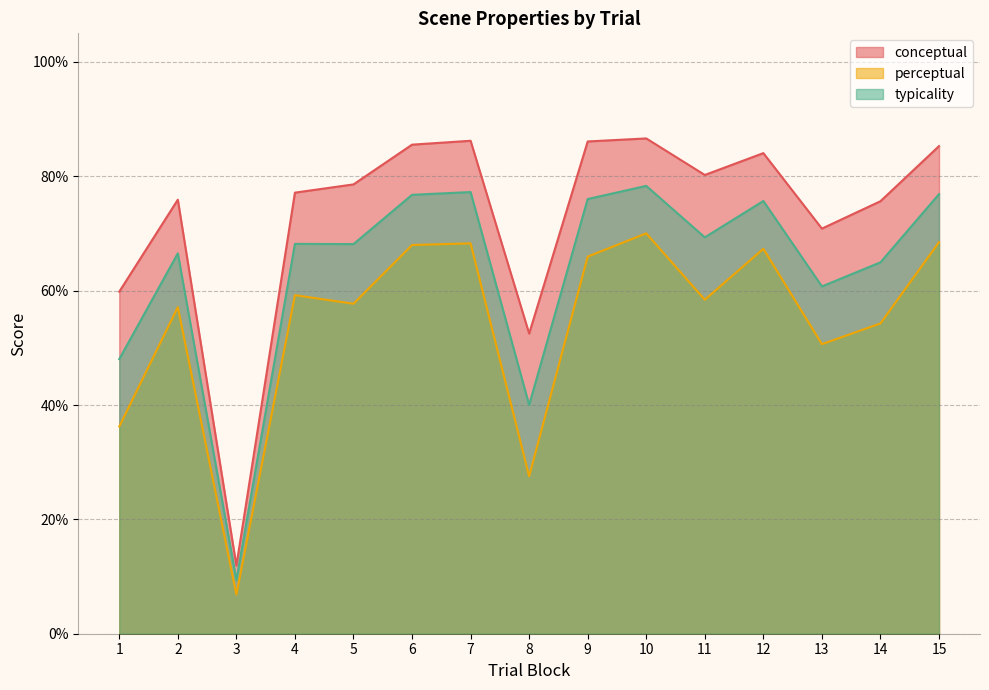

Which series changed the most between 6 and 14?

perceptual